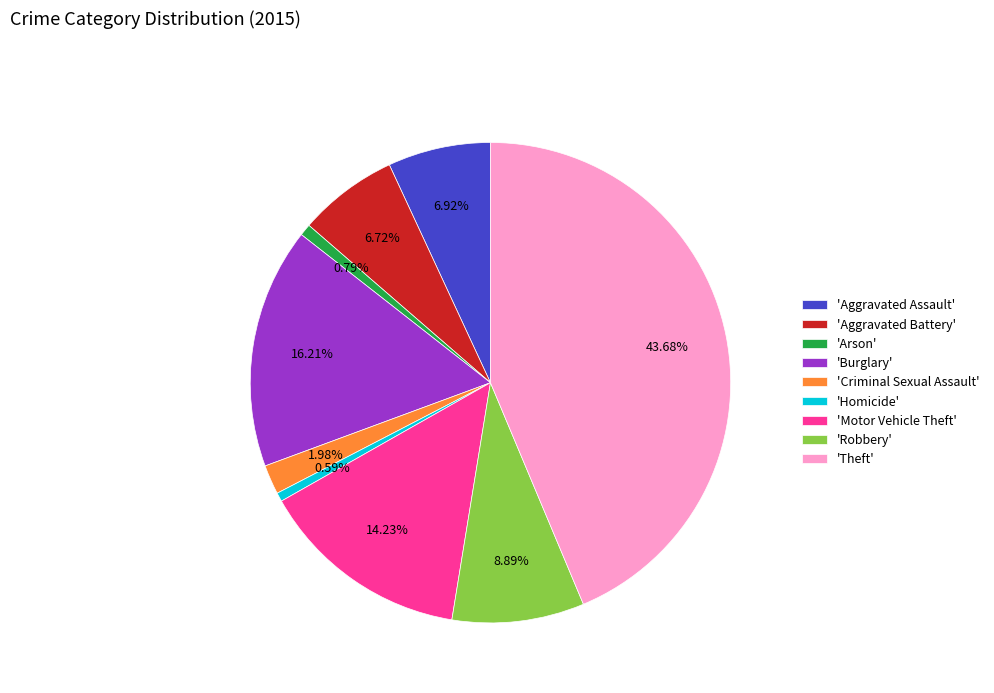

Do 'Aggravated Assault' and 'Burglary' together represent more than half of the pie?

No